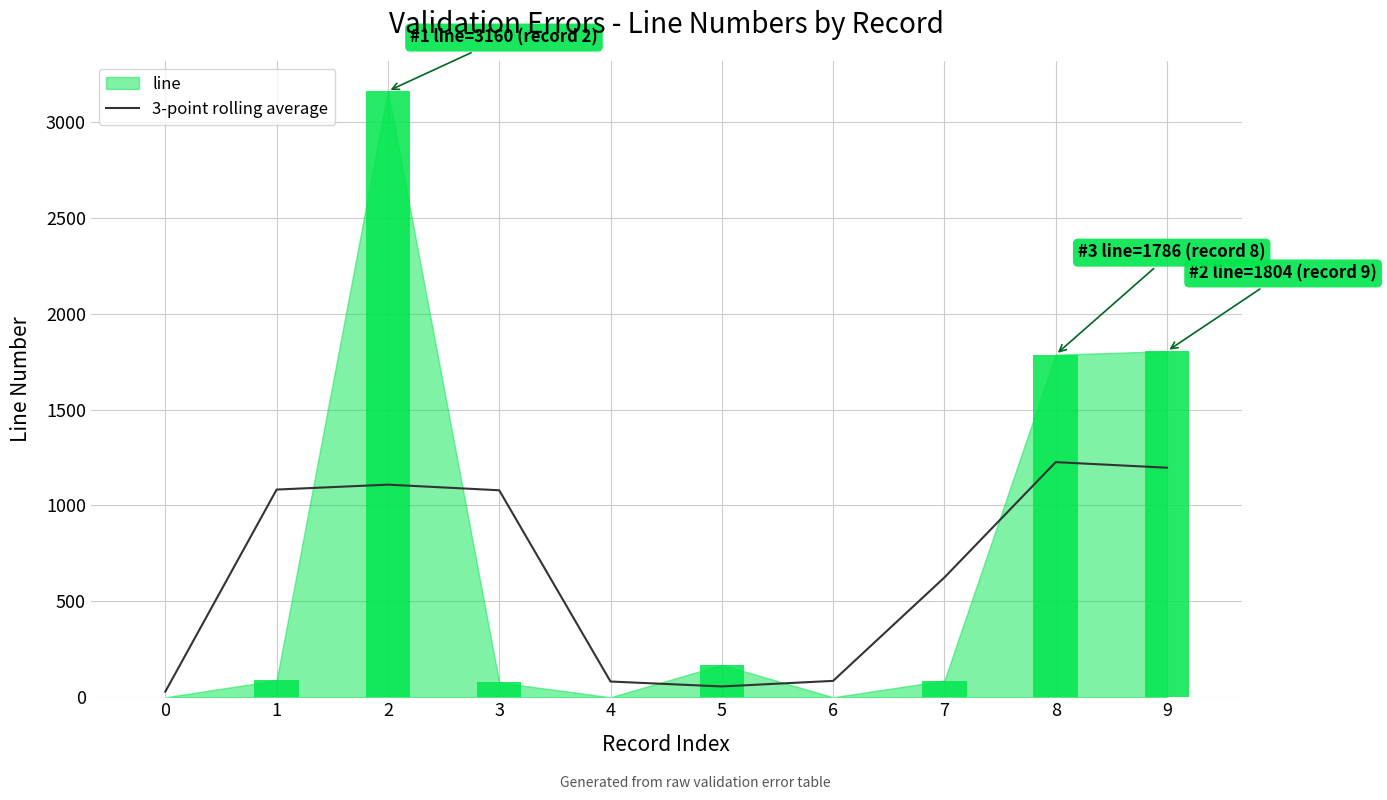

What is the value of the 9th bar from the left?

1225.7